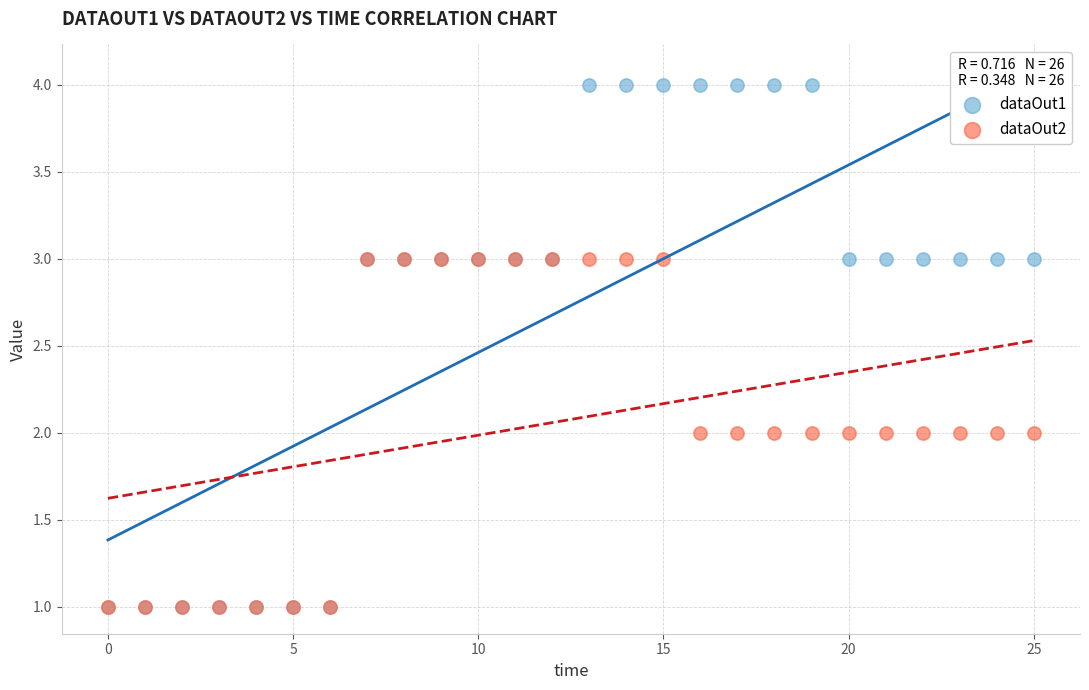

Which series has the widest spread of Y values?

dataOut1